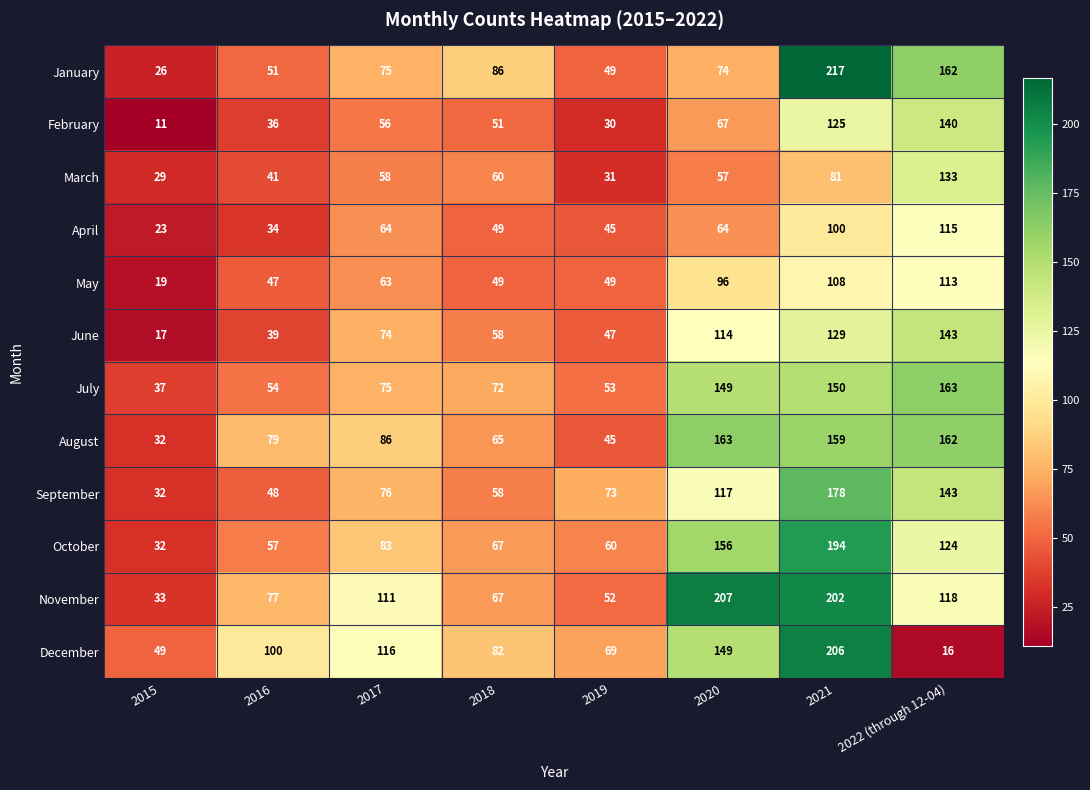

What is the lowest value of the September series?

32